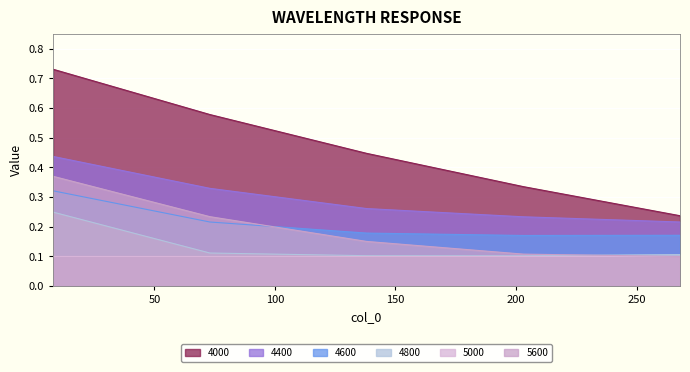

The 5600 series shows 0.1 at 203. True or false?

True